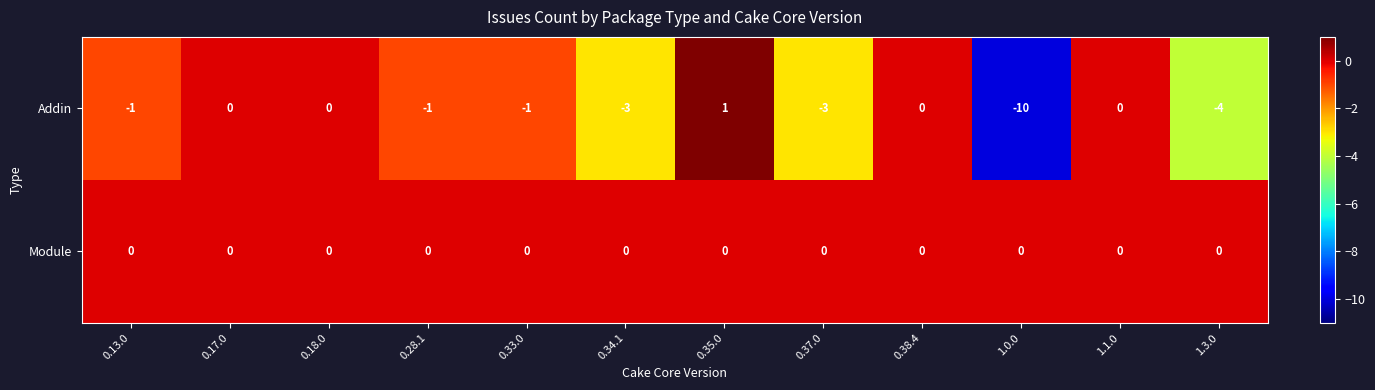

Which label corresponds to the largest value in the chart?

0.35.0